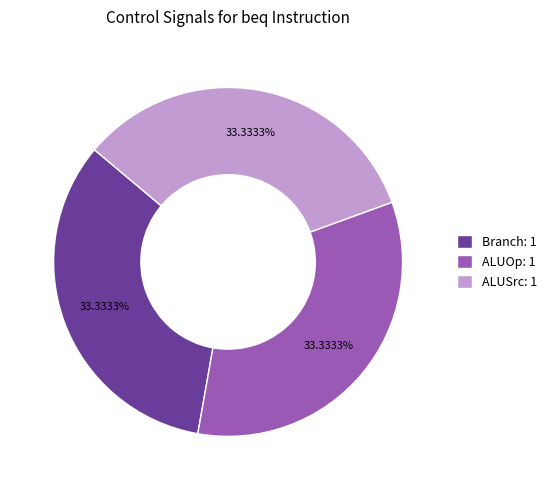

Do ALUOp: 1 and Branch: 1 together represent more than half of the pie?

Yes